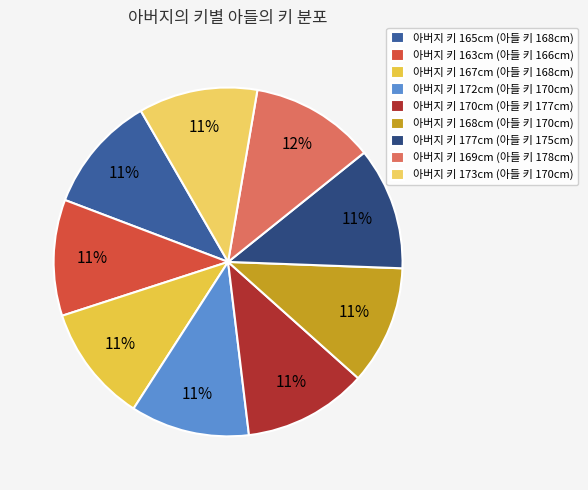

How many segments does this pie chart have?

9